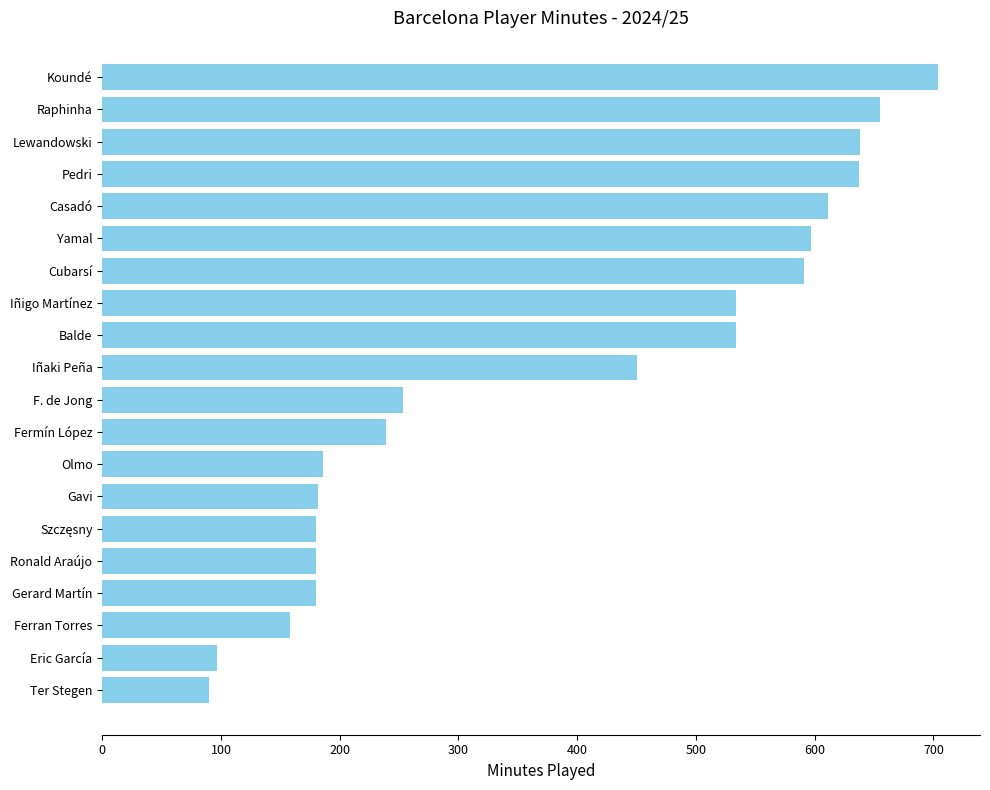

What is the sum of all values?

7696